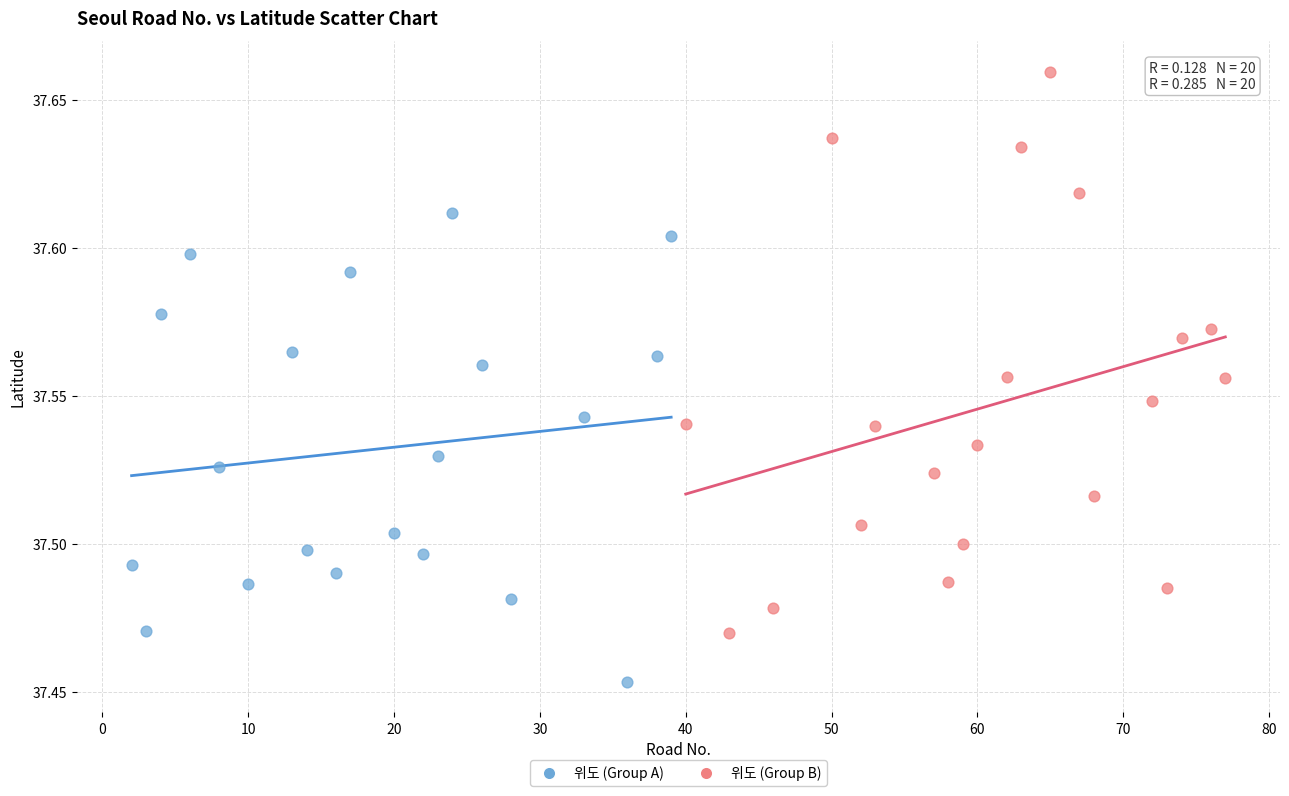

Which series reaches the maximum Y coordinate?

위도 (Group B)